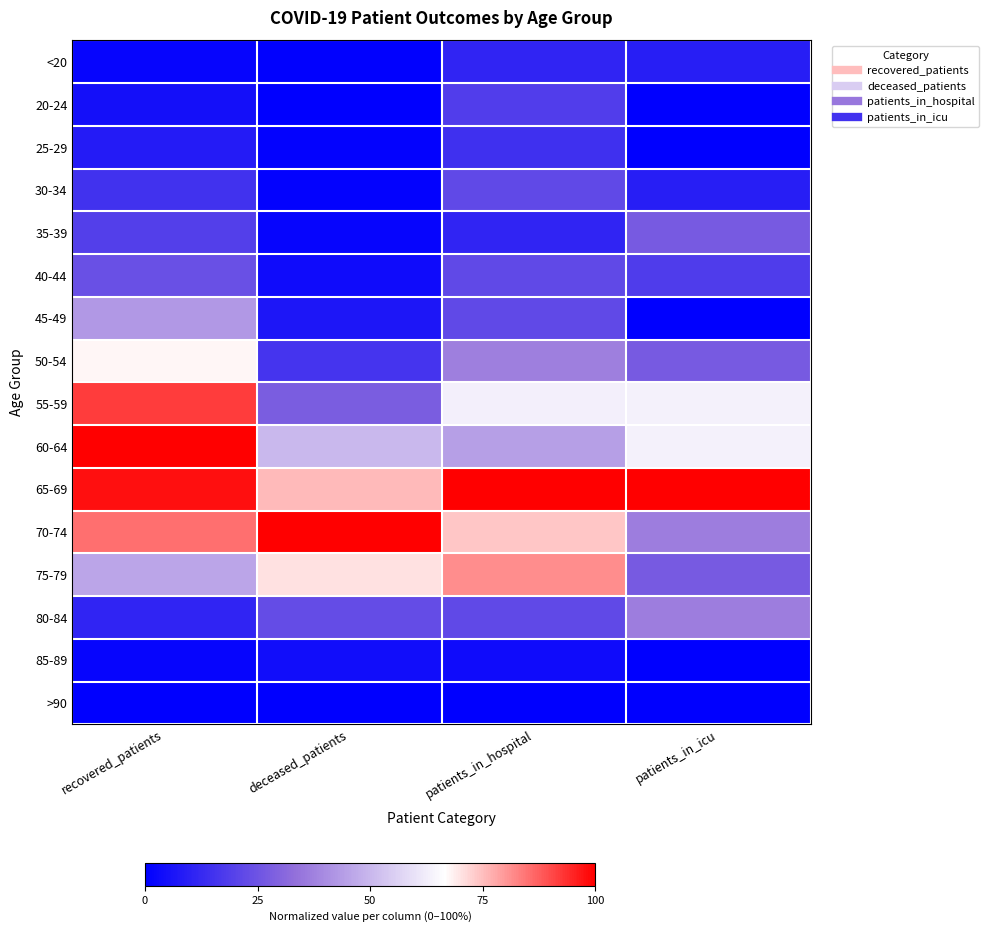

Reading right to left, list all the values displayed in this chart.

<20: patients_in_icu=0.1	patients_in_hospital=0.1	deceased_patients=0.0	recovered_patients=0.0
20-24: patients_in_icu=0.0	patients_in_hospital=0.2	deceased_patients=0.0	recovered_patients=0.0
25-29: patients_in_icu=0.0	patients_in_hospital=0.1	deceased_patients=0.0	recovered_patients=0.1
30-34: patients_in_icu=0.1	patients_in_hospital=0.2	deceased_patients=0.0	recovered_patients=0.2
35-39: patients_in_icu=0.3	patients_in_hospital=0.1	deceased_patients=0.0	recovered_patients=0.2
40-44: patients_in_icu=0.2	patients_in_hospital=0.2	deceased_patients=0.0	recovered_patients=0.2
45-49: patients_in_icu=0.0	patients_in_hospital=0.2	deceased_patients=0.1	recovered_patients=0.4
50-54: patients_in_icu=0.3	patients_in_hospital=0.4	deceased_patients=0.2	recovered_patients=0.7
55-59: patients_in_icu=0.6	patients_in_hospital=0.6	deceased_patients=0.3	recovered_patients=0.9
60-64: patients_in_icu=0.6	patients_in_hospital=0.4	deceased_patients=0.5	recovered_patients=1.0
65-69: patients_in_icu=1.0	patients_in_hospital=1.0	deceased_patients=0.8	recovered_patients=1.0
70-74: patients_in_icu=0.4	patients_in_hospital=0.7	deceased_patients=1.0	recovered_patients=0.9
75-79: patients_in_icu=0.3	patients_in_hospital=0.8	deceased_patients=0.7	recovered_patients=0.5
80-84: patients_in_icu=0.4	patients_in_hospital=0.2	deceased_patients=0.2	recovered_patients=0.1
85-89: patients_in_icu=0.0	patients_in_hospital=0.0	deceased_patients=0.0	recovered_patients=0.0
>90: patients_in_icu=0.0	patients_in_hospital=0.0	deceased_patients=0.0	recovered_patients=0.0